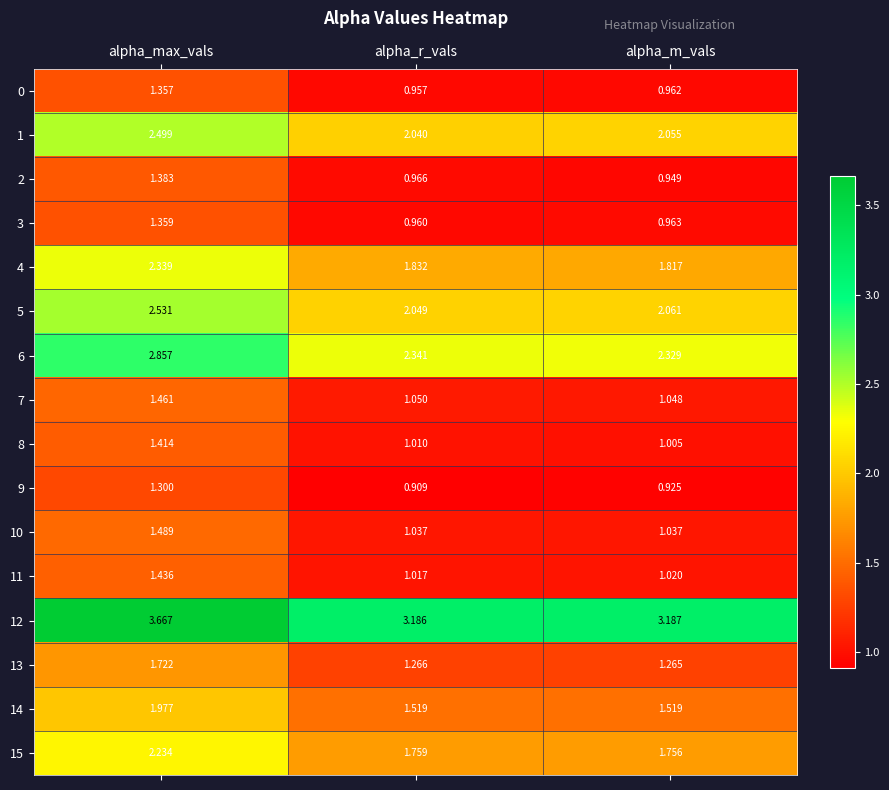

At which category does the chart reach its peak across all series?

alpha_max_vals